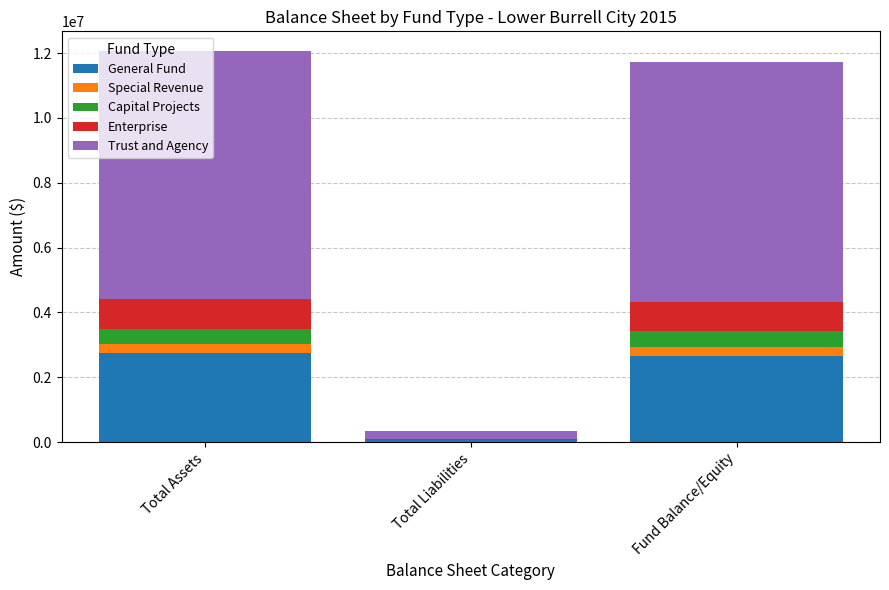

What is the approximate value of General Fund at Total Assets?

2746646